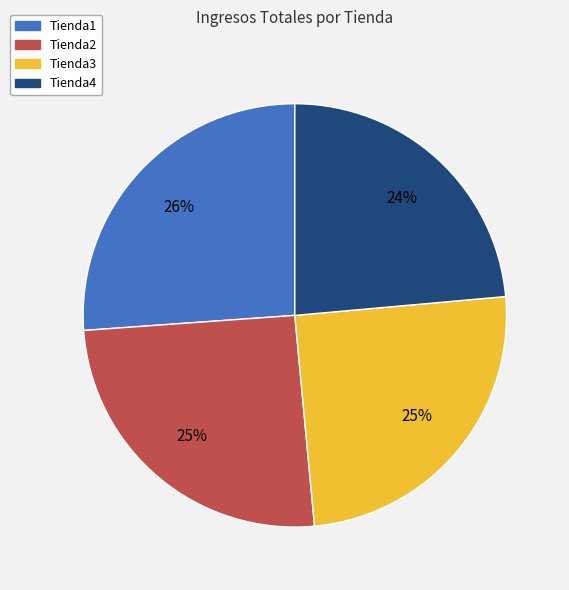

Which category has the smallest portion of the pie?

Tienda4